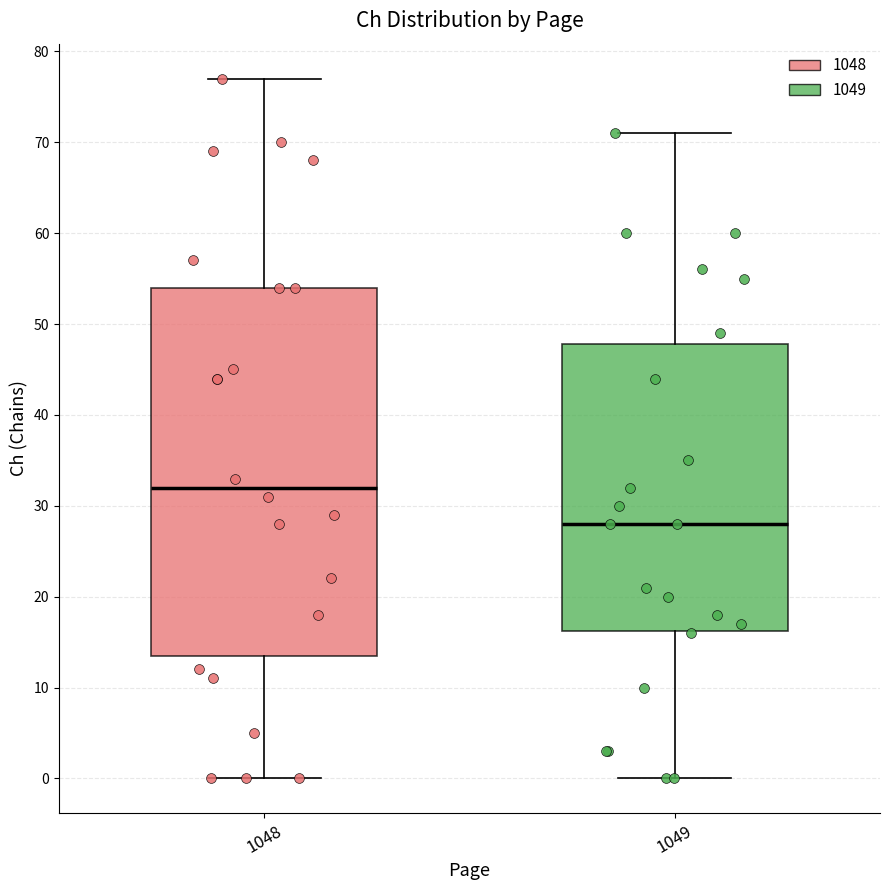

Reading left to right, transcribe this box plot: for each box, give where its median line is, the range the box spans, and where its two whiskers end, as read against the y-axis. The values are not printed on the chart, so give them approximately, as read against the axis.

1048: median 32, box 14 to 54, whiskers 0 to 77
1049: median 28, box 16 to 48, whiskers 0 to 71